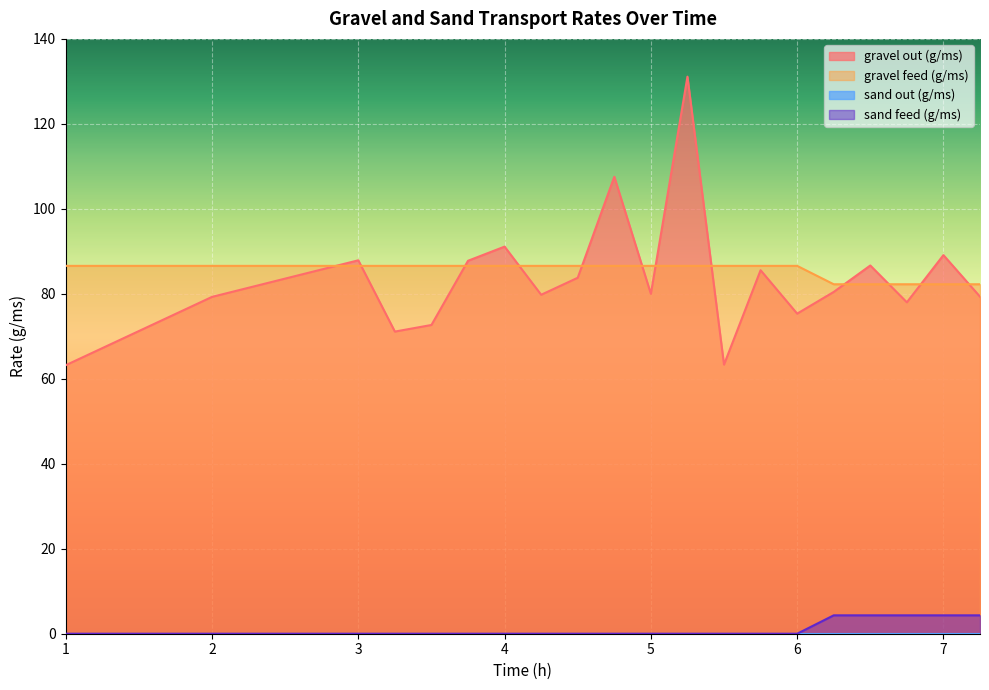

What is the label of the 3rd point from the right?

6.75